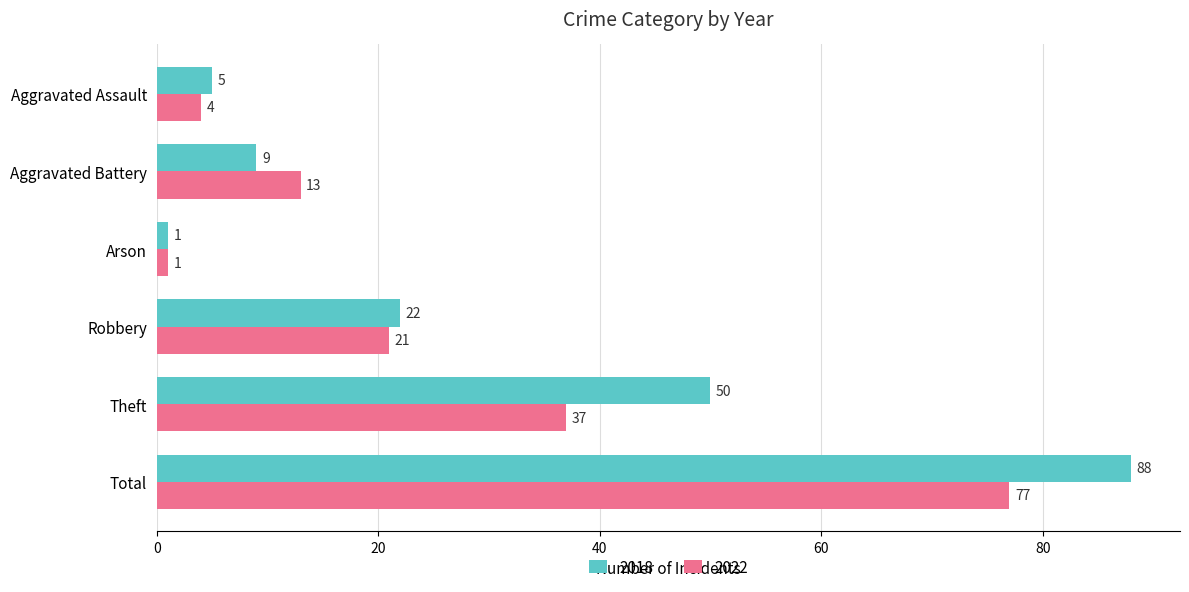

What are all the series names shown in the legend?

2018, 2022